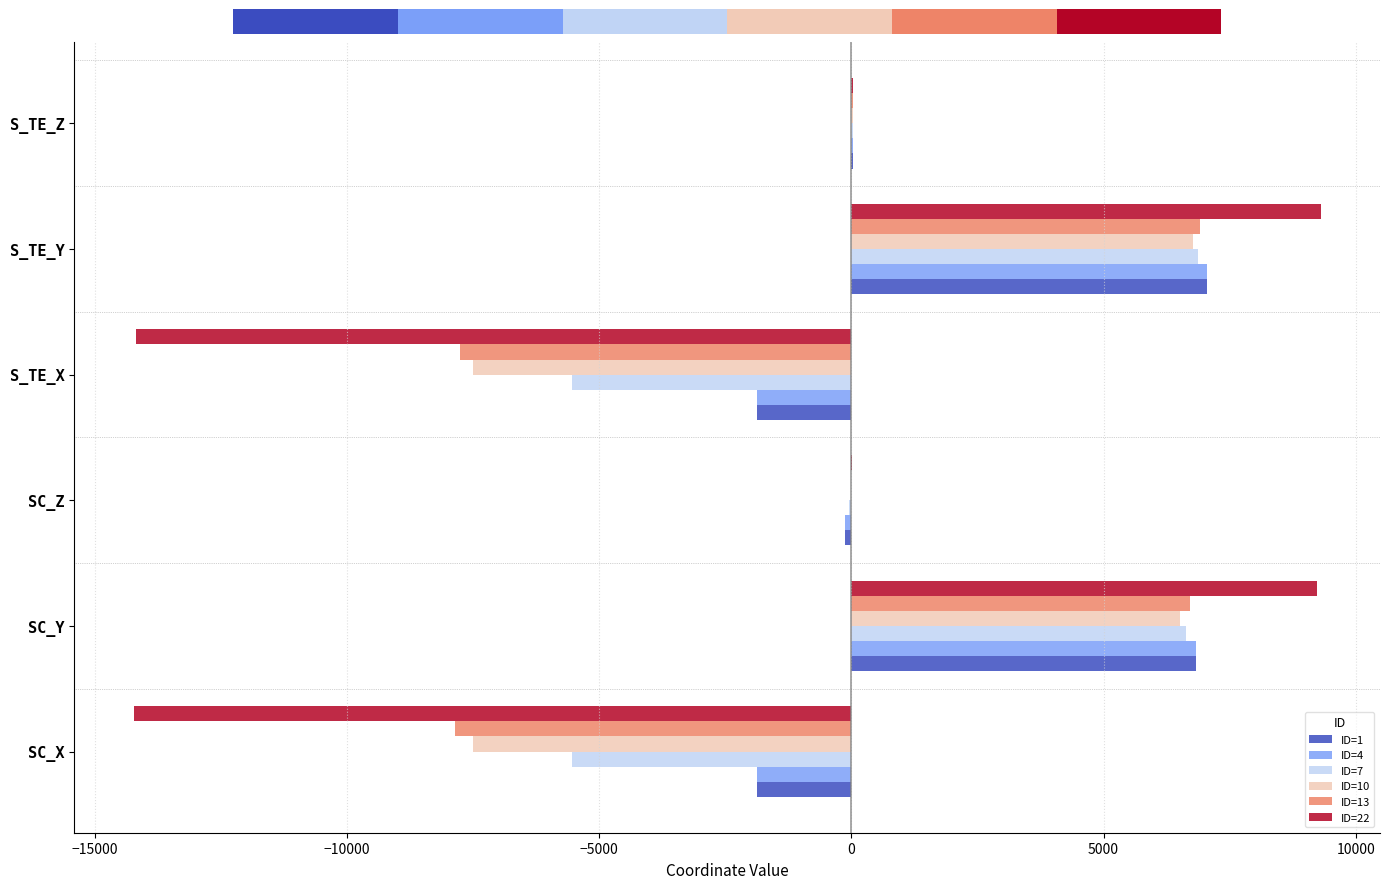

What is the total value across all series at S_TE_Y?

43963.9